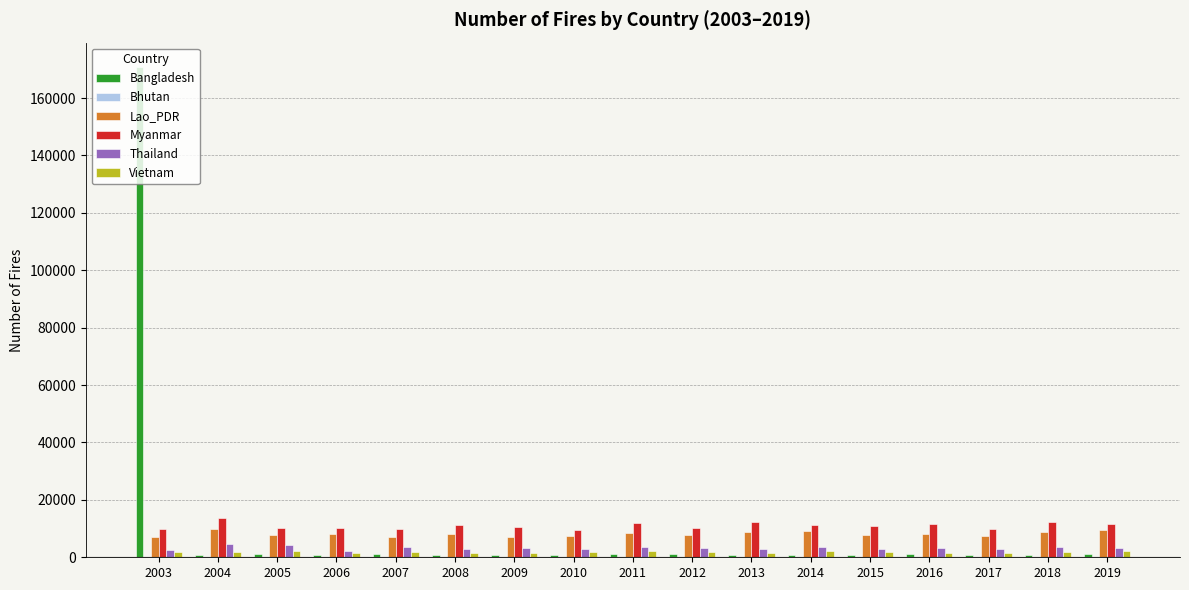

At which category is the sum across all series the highest?

2003